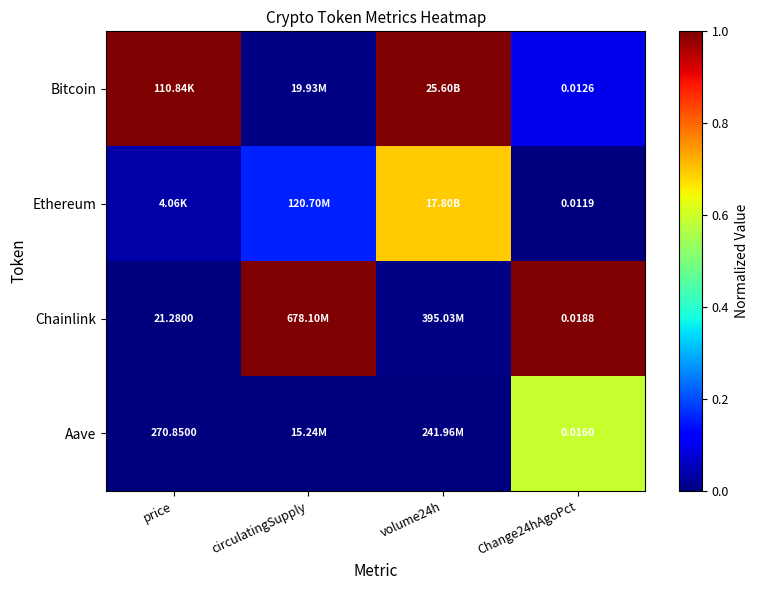

Which category has the highest value in the Aave series?

Change24hAgoPct